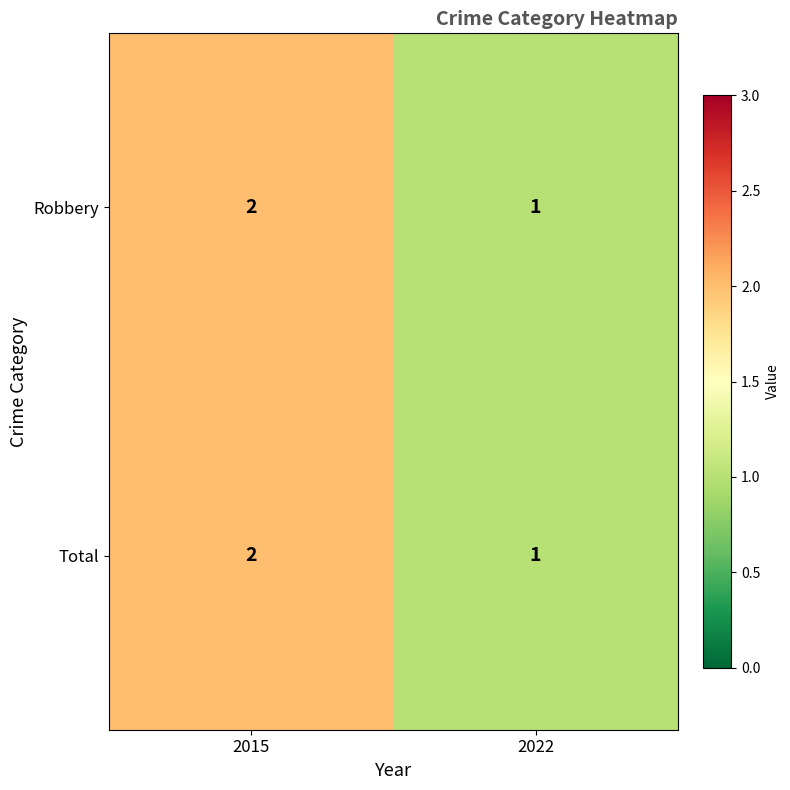

At which category is the sum across all series the highest?

2015